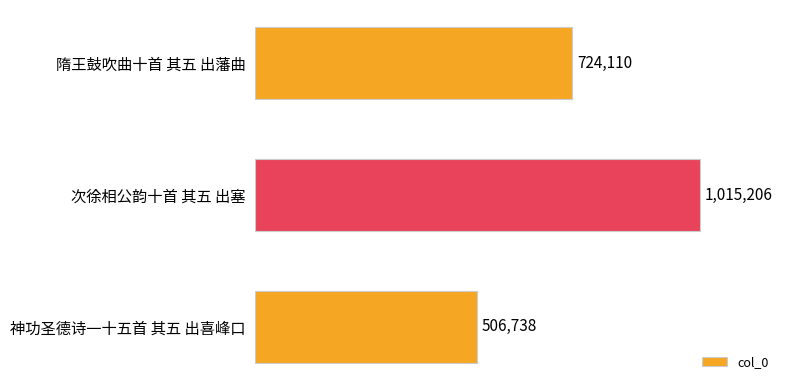

Does the chart contain stacked bars?

No